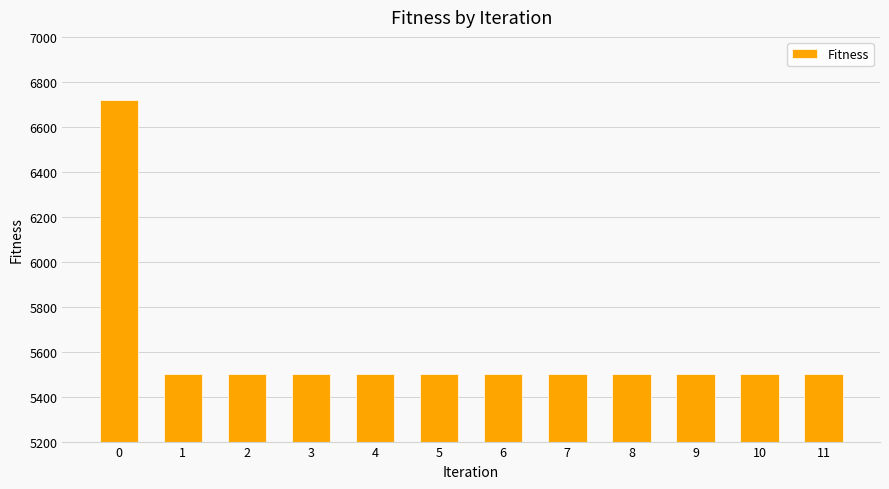

What is the value of the 11th bar from the left?

5501.6